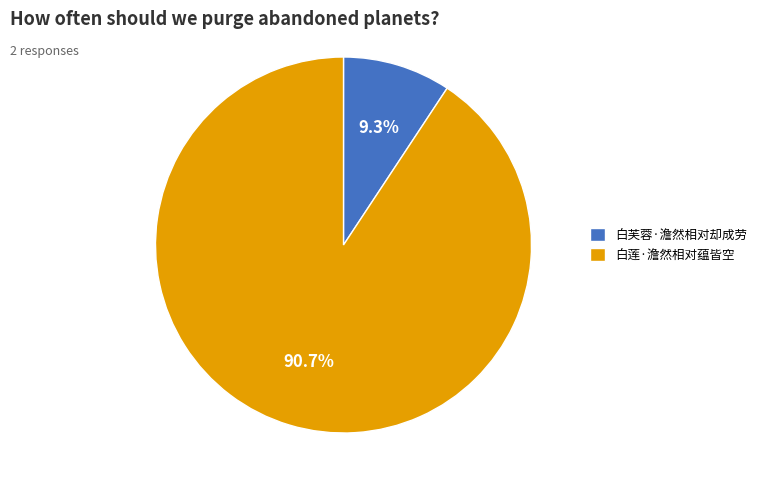

What percentage is the 白莲·澹然相对蕴皆空 slice, to the nearest percent?

91%